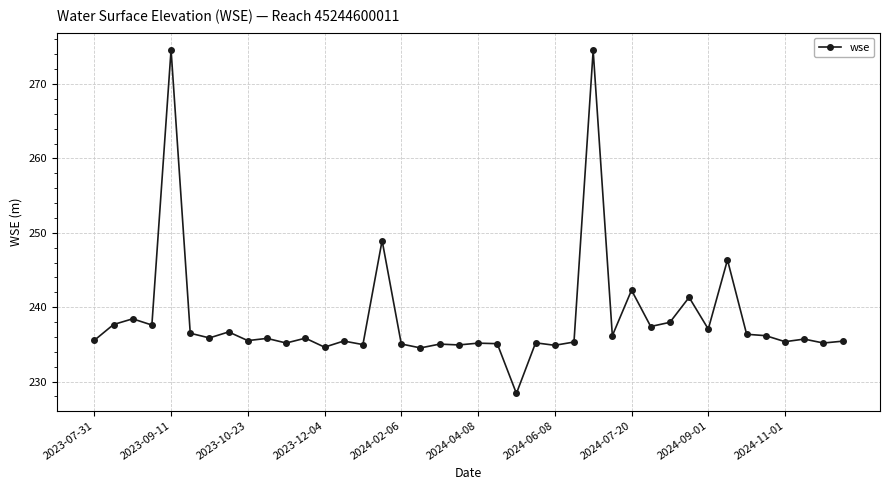

What is the sum of all values?

9540.0